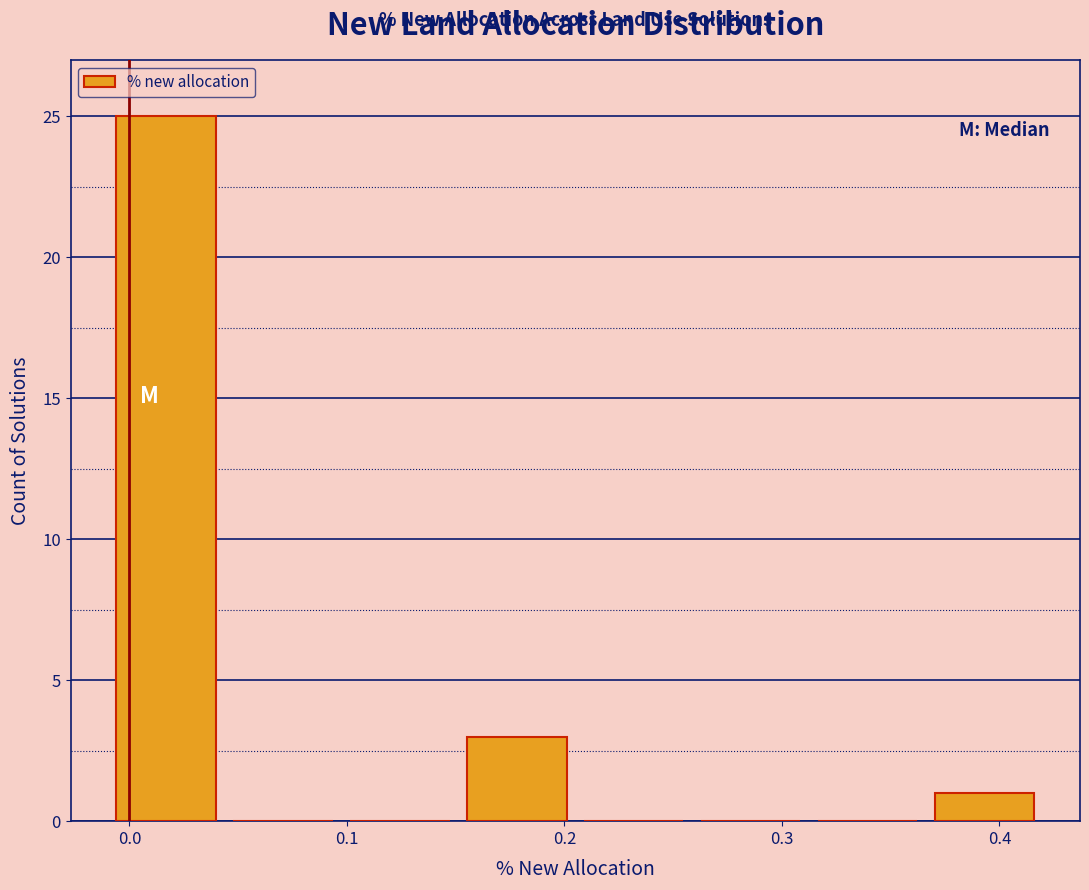

Reading left to right, list every bar in this chart as the range it spans on the x-axis followed by its height. Neither the bar edges nor the heights are printed on the chart, so give them approximately, as read against the axes.

-0.01 to 0.04: 25
0.04 to 0.10: 0
0.10 to 0.15: 0
0.15 to 0.21: 3
0.21 to 0.26: 0
0.26 to 0.31: 0
0.31 to 0.37: 0
0.37 to 0.42: 1